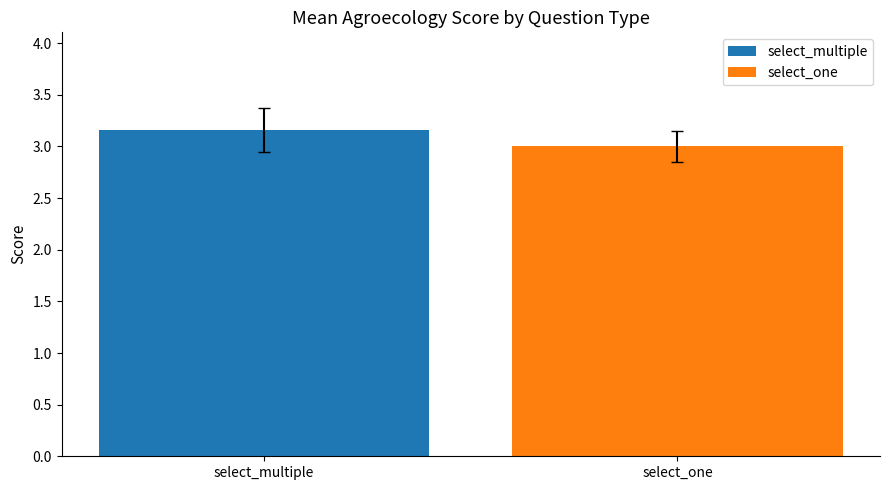

List the labels in order of value, largest first.

select_multiple, select_one